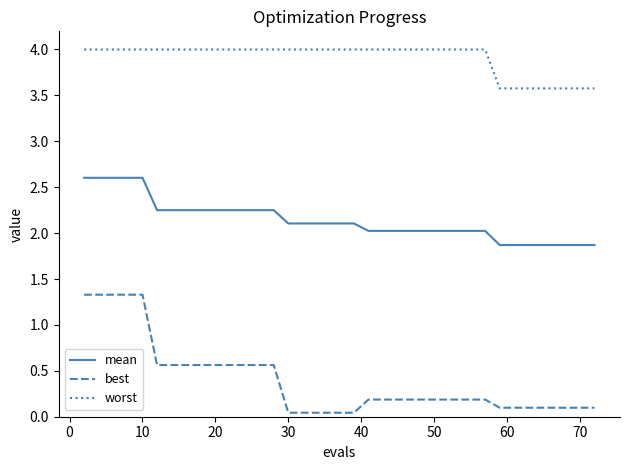

How many lines are shown in the chart?

3